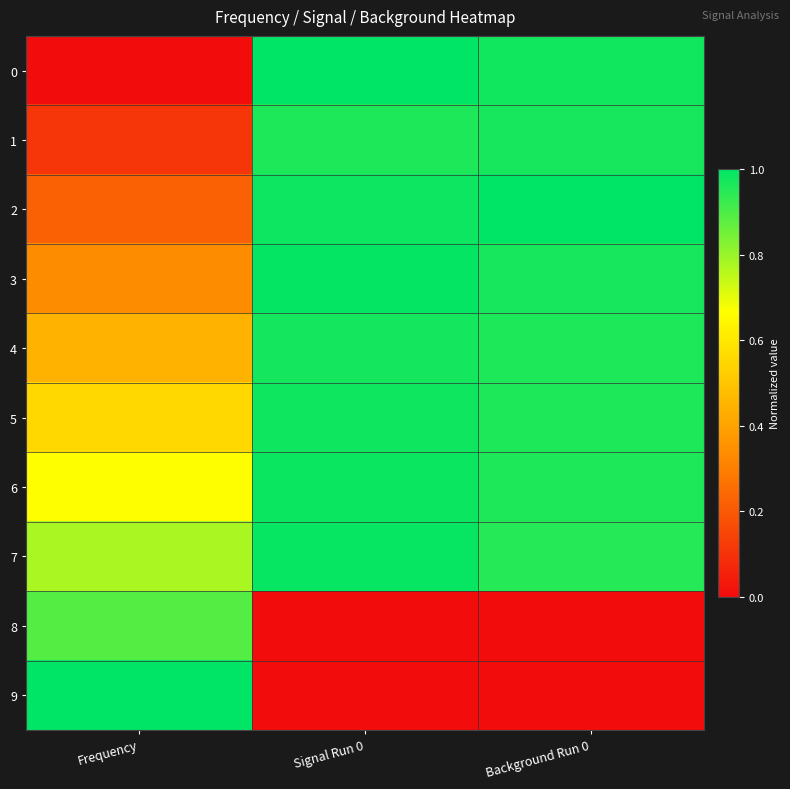

What is the total value across all series at Signal Run 0?

7.9